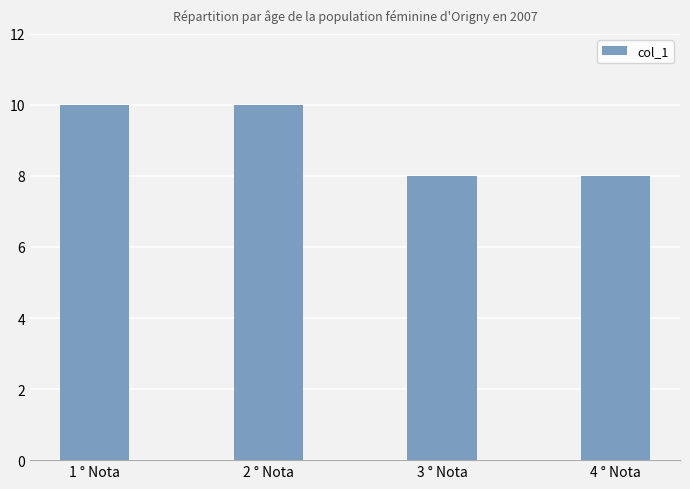

What is the average value?

9